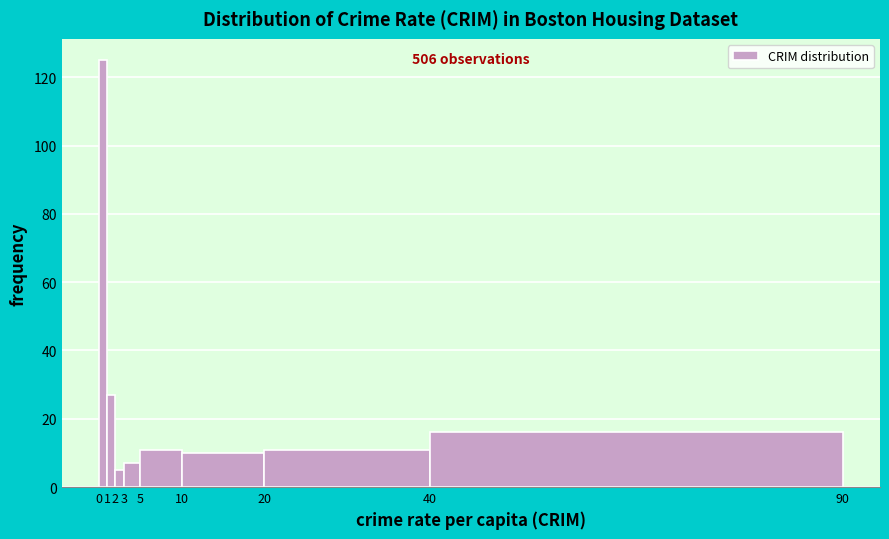

Which range on the x-axis has the tallest bar?

0 to 1